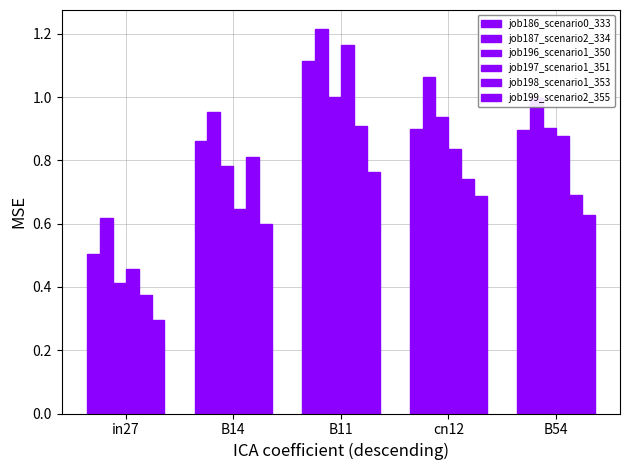

At which label does job196_scenario1_350 reach its minimum?

in27